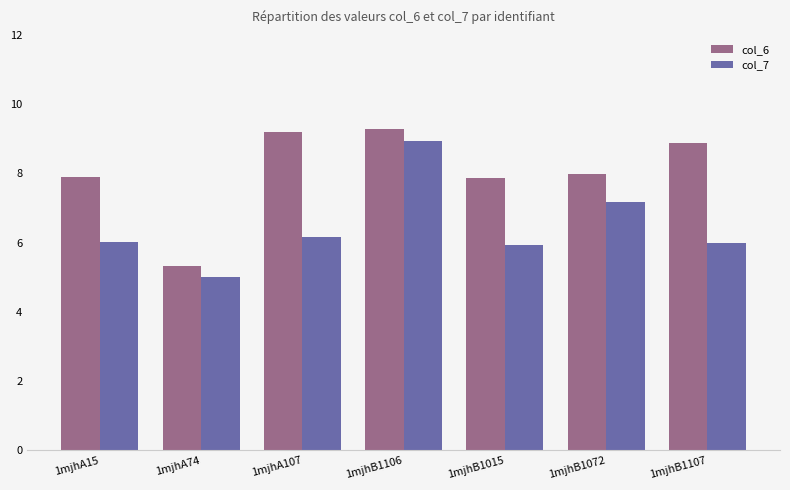

What are all the series names shown in the legend?

col_6, col_7